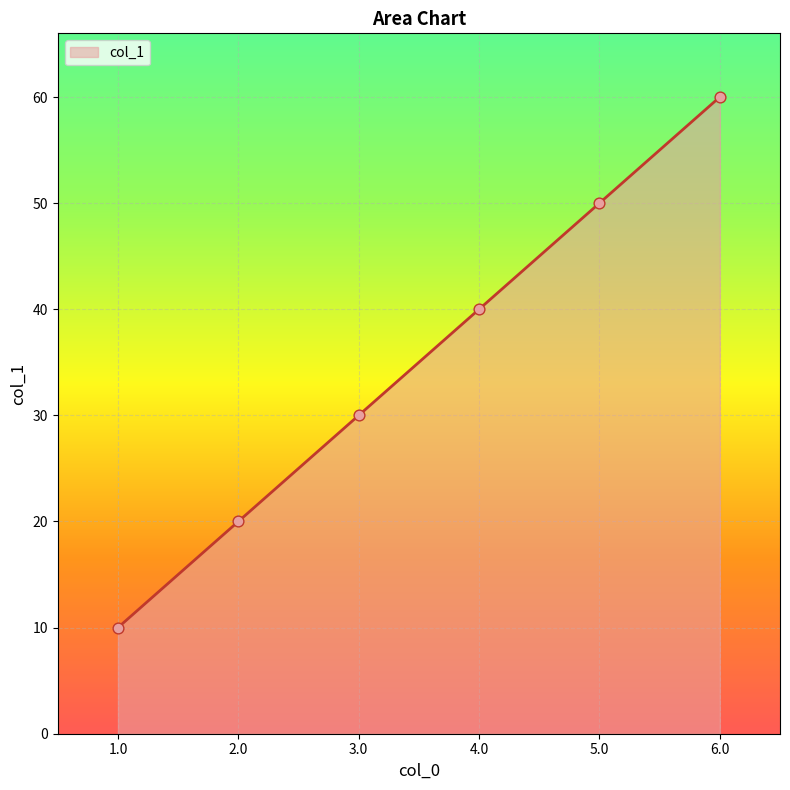

Between 6.0 and 1.0, which is larger?

6.0